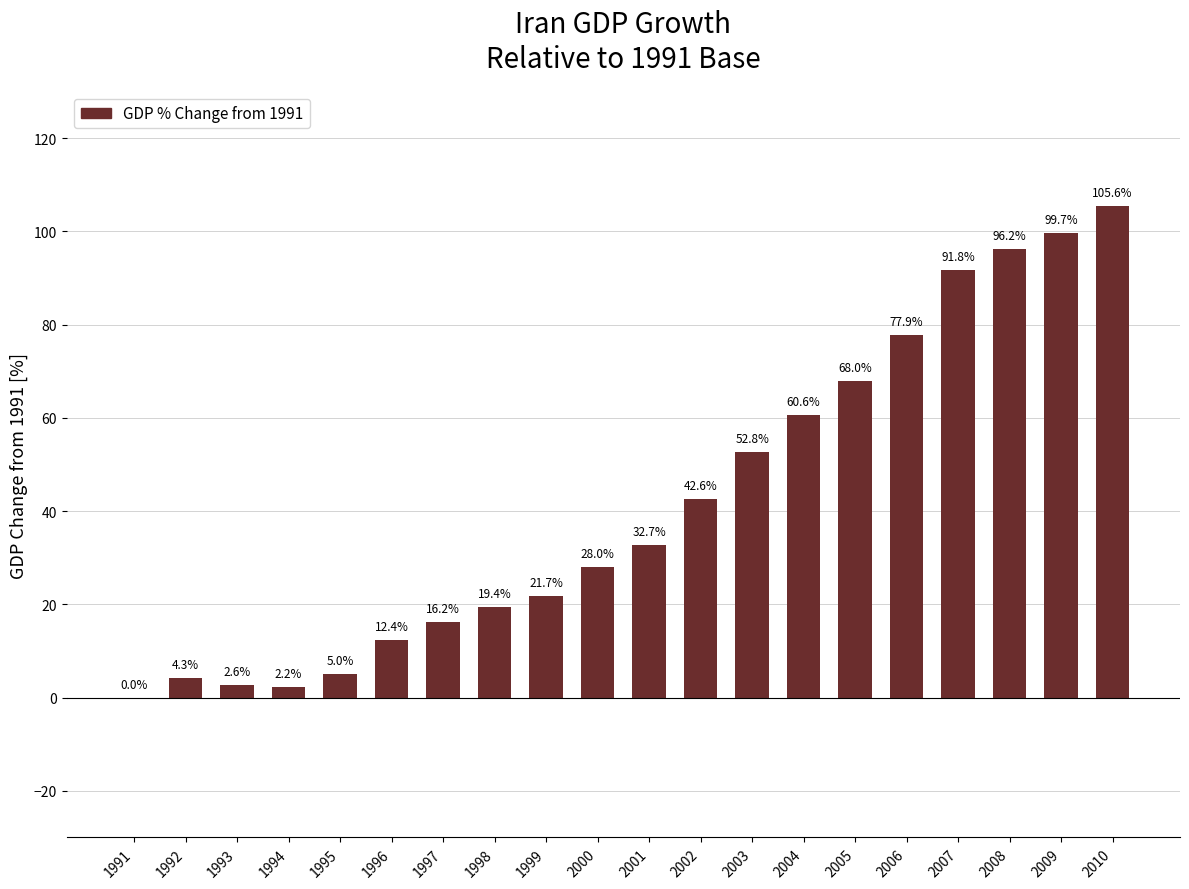

Read the value at 1993.

2.6